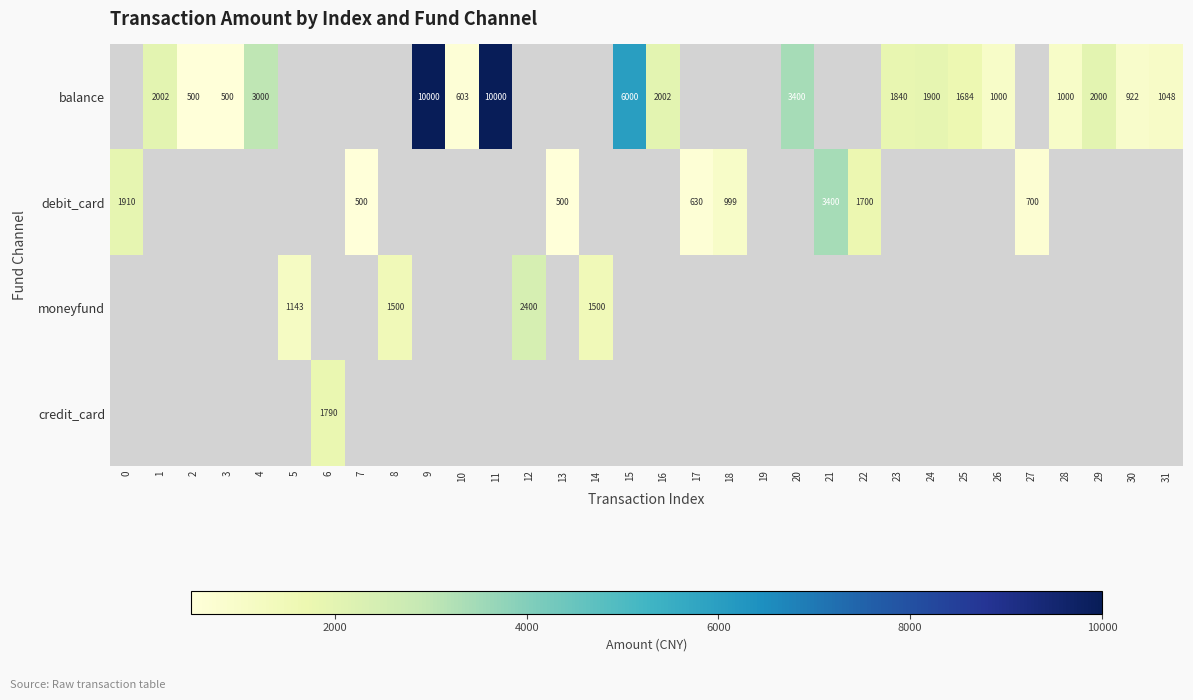

Is it true that balance equals 16801 at 9?

False